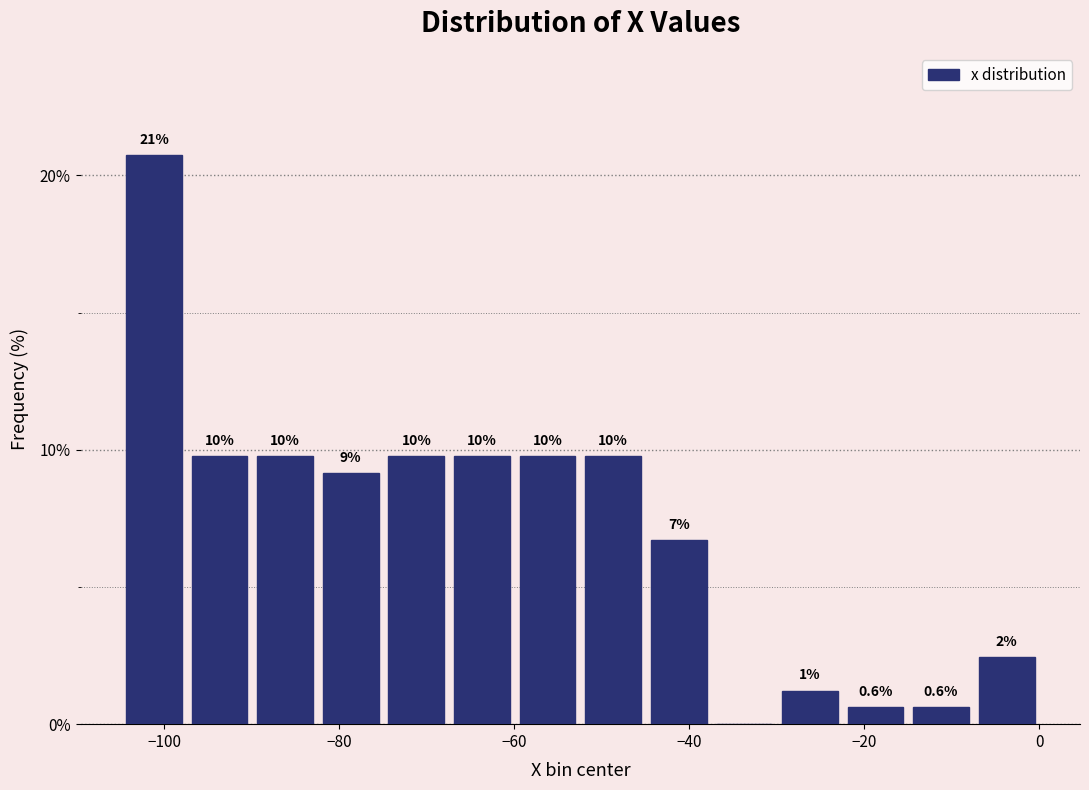

Around what value on the x-axis is the tallest bar? Give the approximate position of its centre, as read against the axis.

-102